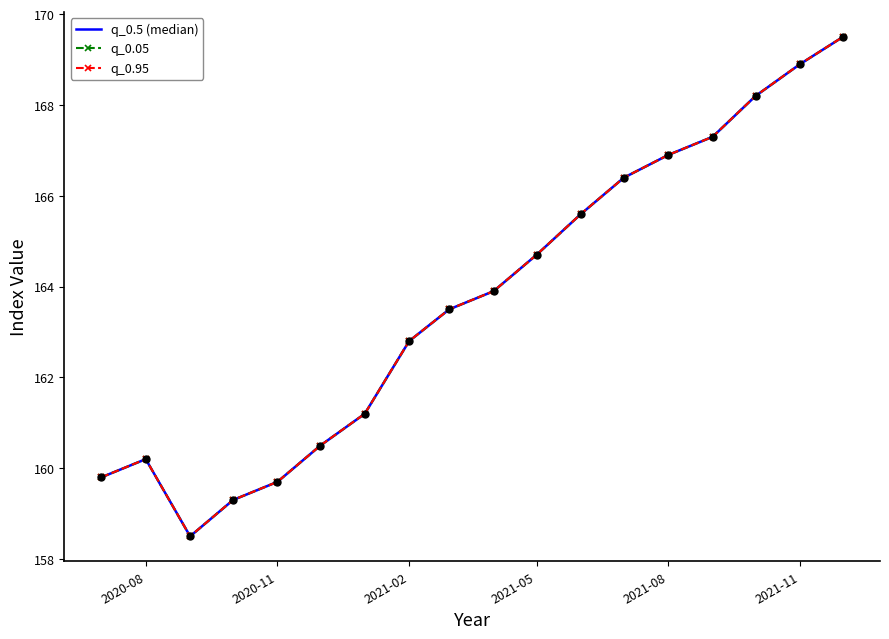

What is the value of the q_0.05 point at the 18th from the left?

169.5